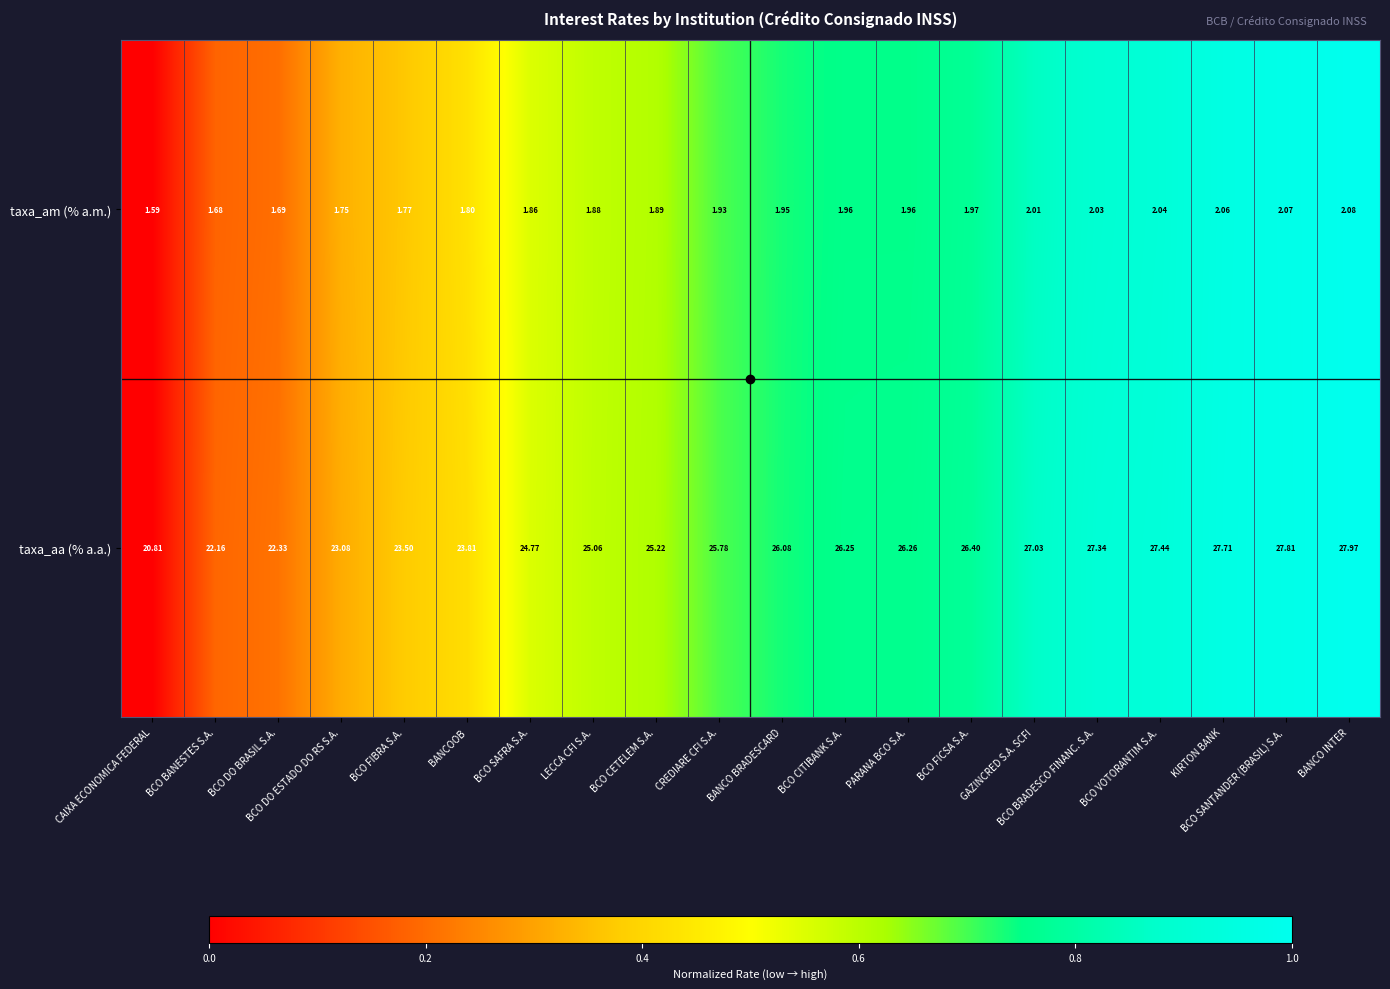

At which category is the sum across all series the highest?

BANCO INTER